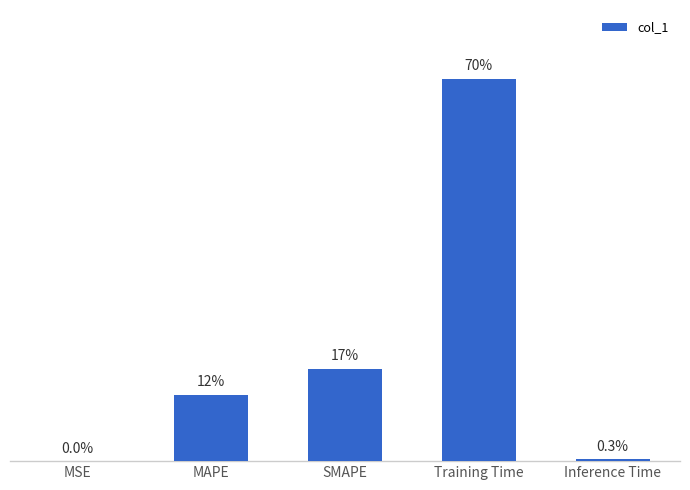

Which label corresponds to the smallest value in the chart?

MSE